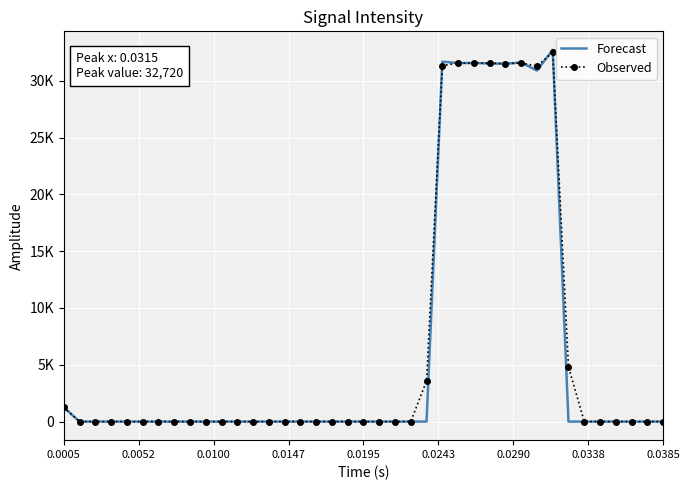

Reading left to right, what are all the values shown in this chart?

Forecast: 1250.0	0.0	0.0	0.0	0.0	0.0	0.0	0.0	0.0	0.0	0.0	0.0	0.0	0.0	0.0	0.0	0.0	0.0	0.0	0.0	0.0	0.0	0.0	0.0	31685.7	31567.2	31570.8	31518.0	31507.5	31611.3	30906.9	32719.8	0.0	0.0	0.0	0.0	0.0	0.0	0.0
Observed: 1250.0	0.0	0.0	0.0	0.0	0.0	0.0	0.0	0.0	0.0	0.0	0.0	0.0	0.0	0.0	0.0	0.0	0.0	0.0	0.0	0.0	0.0	0.0	3579.0	31340.4	31549.3	31552.9	31567.3	31499.5	31573.7	31284.9	32504.5	4807.7	0.0	0.0	0.0	0.0	0.0	0.0